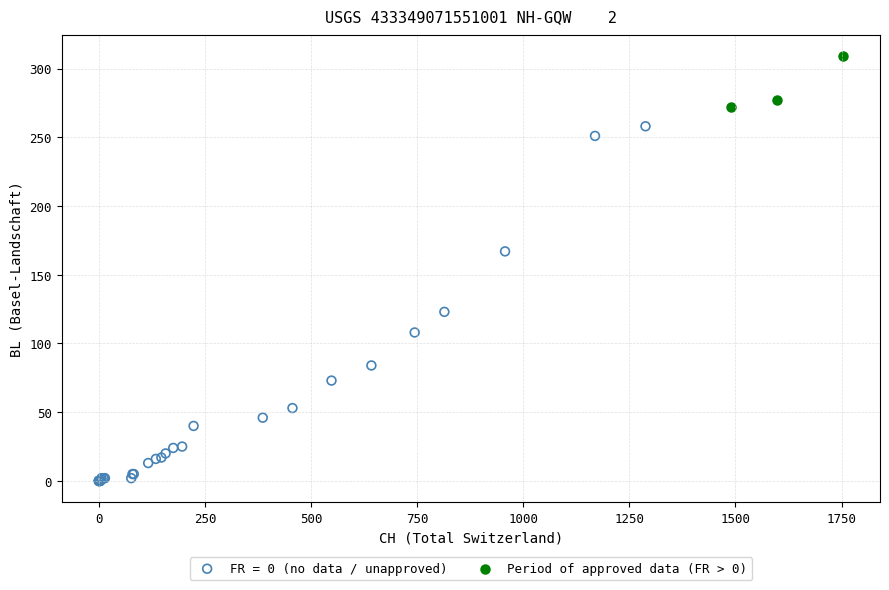

Which series reaches the minimum Y coordinate?

FR = 0 (no data / unapproved)